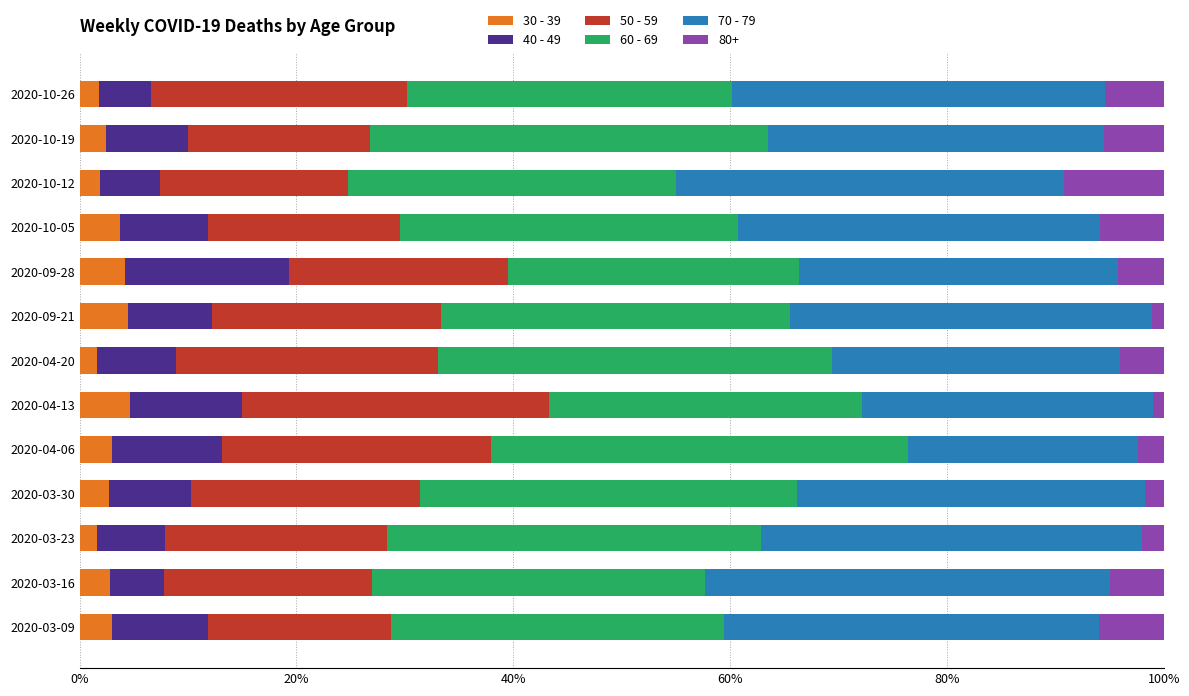

True or false: 30 - 39 has a value of 2.8 at 2020-03-16.

True